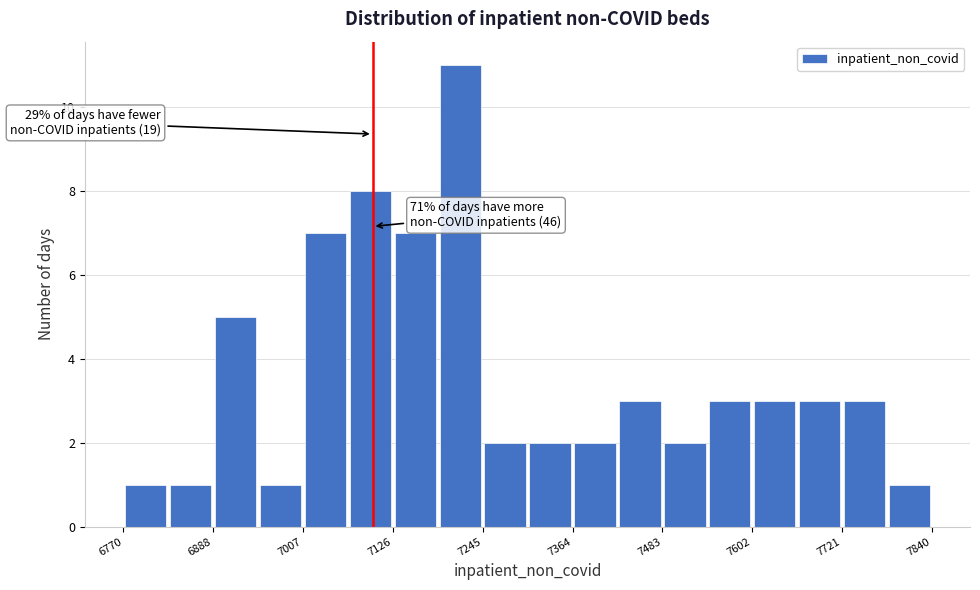

Read against the x-axis, roughly where is the centre of the tallest bar?

7220